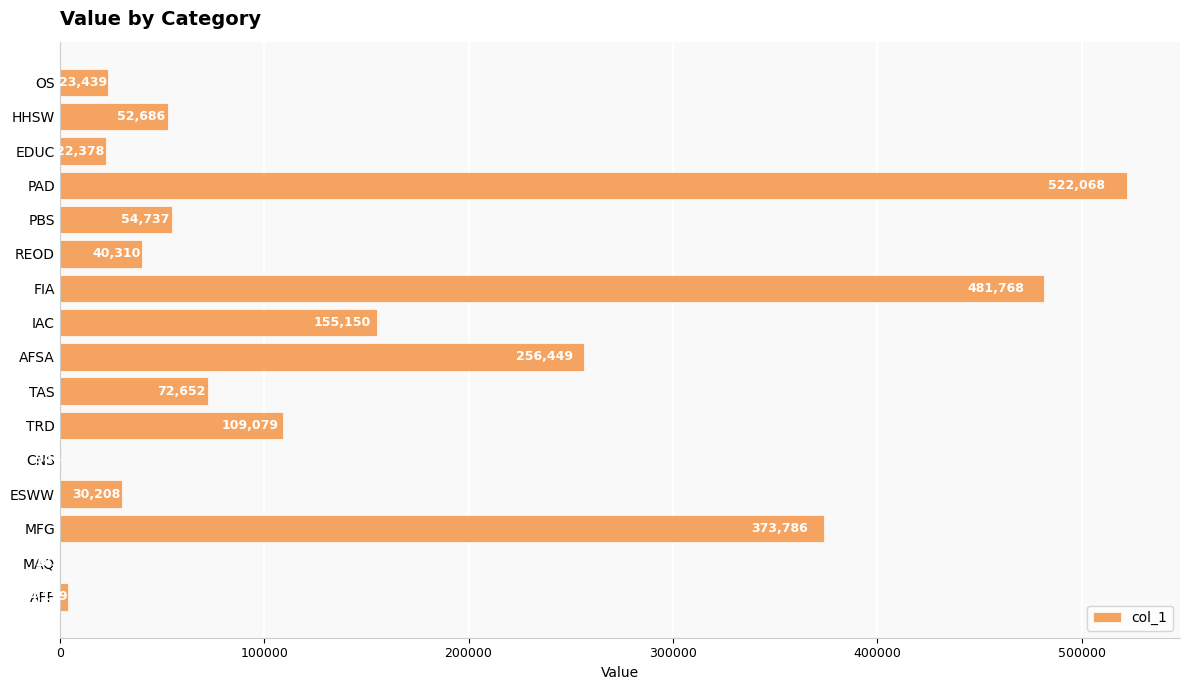

True or false: the data shows 261088.7 at IAC.

False